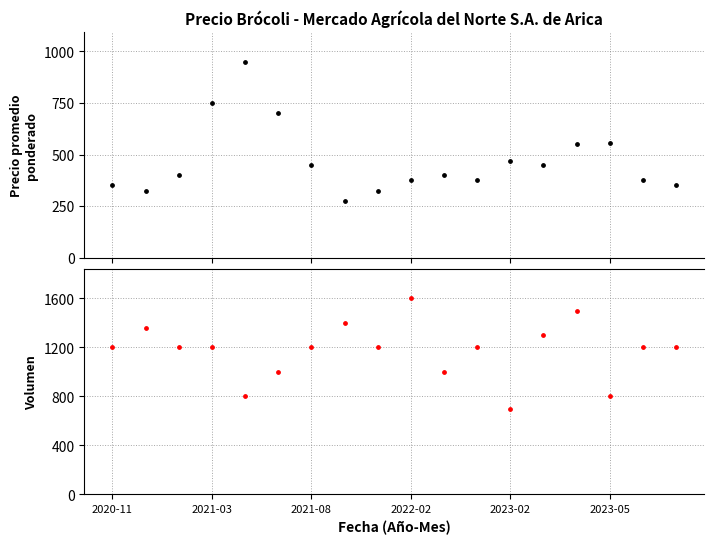

At how many categories does at least one series exceed 524?

18